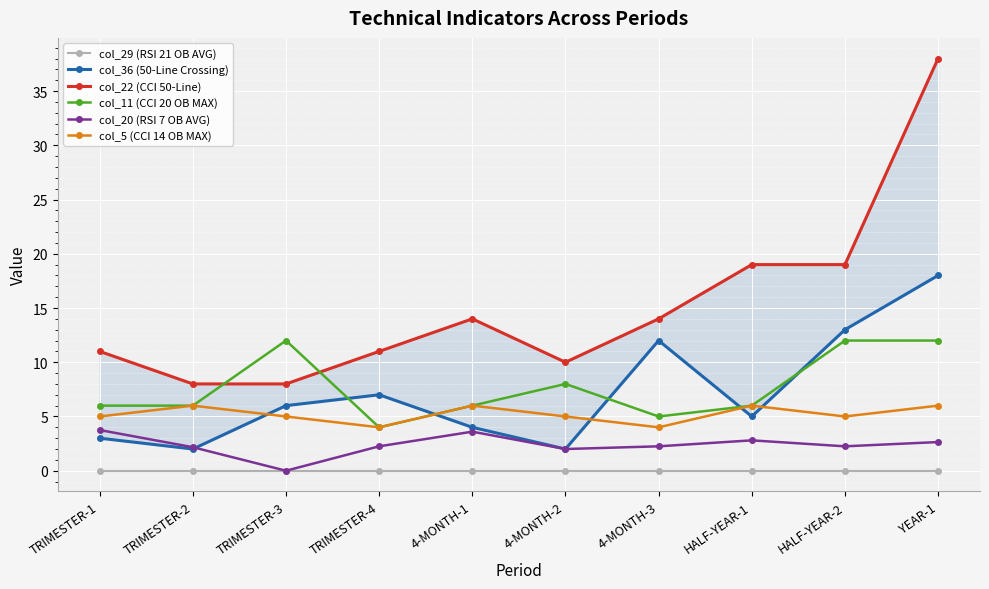

Reading left to right, transcribe all the data shown in this chart.

col_29 (RSI 21 OB AVG): TRIMESTER-1=0.0	TRIMESTER-2=0.0	TRIMESTER-3=0.0	TRIMESTER-4=0.0	4-MONTH-1=0.0	4-MONTH-2=0.0	4-MONTH-3=0.0	HALF-YEAR-1=0.0	HALF-YEAR-2=0.0	YEAR-1=0.0
col_36 (50-Line Crossing): TRIMESTER-1=3.0	TRIMESTER-2=2.0	TRIMESTER-3=6.0	TRIMESTER-4=7.0	4-MONTH-1=4.0	4-MONTH-2=2.0	4-MONTH-3=12.0	HALF-YEAR-1=5.0	HALF-YEAR-2=13.0	YEAR-1=18.0
col_22 (CCI 50-Line): TRIMESTER-1=11.0	TRIMESTER-2=8.0	TRIMESTER-3=8.0	TRIMESTER-4=11.0	4-MONTH-1=14.0	4-MONTH-2=10.0	4-MONTH-3=14.0	HALF-YEAR-1=19.0	HALF-YEAR-2=19.0	YEAR-1=38.0
col_11 (CCI 20 OB MAX): TRIMESTER-1=6.0	TRIMESTER-2=6.0	TRIMESTER-3=12.0	TRIMESTER-4=4.0	4-MONTH-1=6.0	4-MONTH-2=8.0	4-MONTH-3=5.0	HALF-YEAR-1=6.0	HALF-YEAR-2=12.0	YEAR-1=12.0
col_20 (RSI 7 OB AVG): TRIMESTER-1=3.8	TRIMESTER-2=2.2	TRIMESTER-3=0.0	TRIMESTER-4=2.2	4-MONTH-1=3.6	4-MONTH-2=2.0	4-MONTH-3=2.2	HALF-YEAR-1=2.8	HALF-YEAR-2=2.2	YEAR-1=2.6
col_5 (CCI 14 OB MAX): TRIMESTER-1=5.0	TRIMESTER-2=6.0	TRIMESTER-3=5.0	TRIMESTER-4=4.0	4-MONTH-1=6.0	4-MONTH-2=5.0	4-MONTH-3=4.0	HALF-YEAR-1=6.0	HALF-YEAR-2=5.0	YEAR-1=6.0